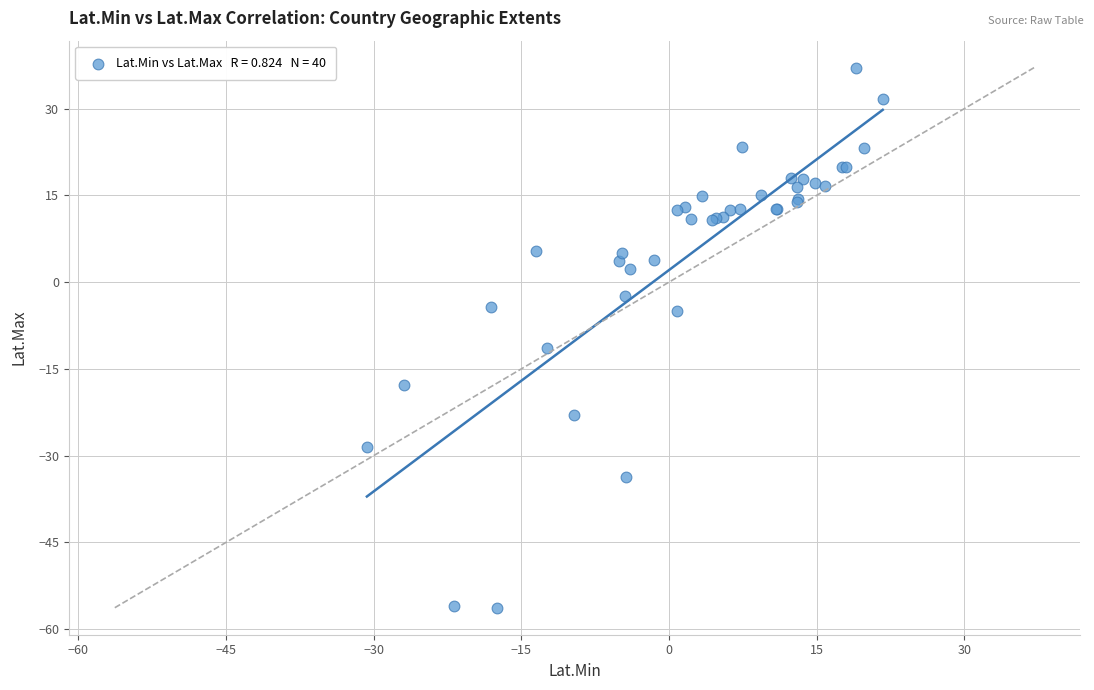

What Y value in the scatter plot is closest to -9?

-11.4